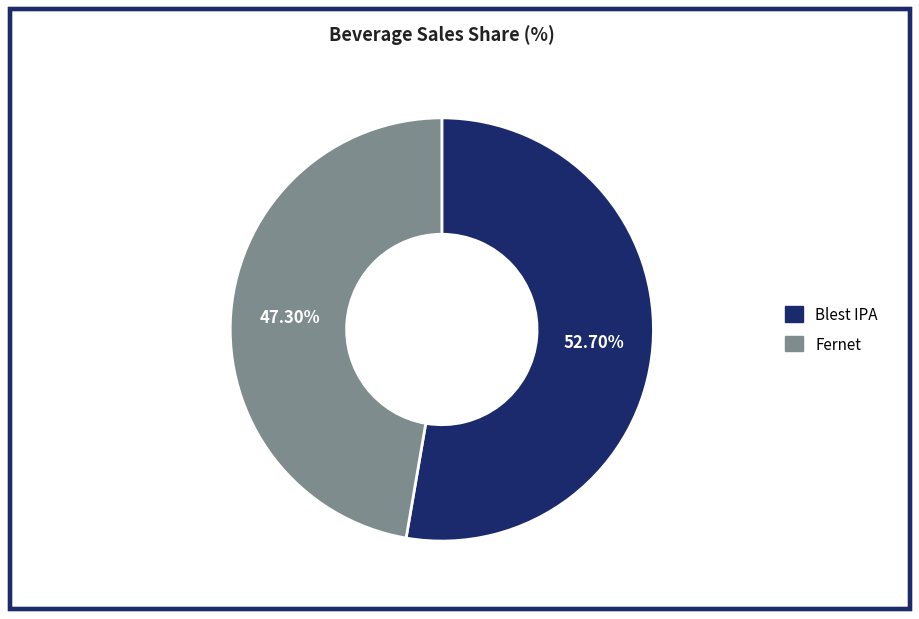

To the nearest percent, what percentage of the pie is Fernet?

47%